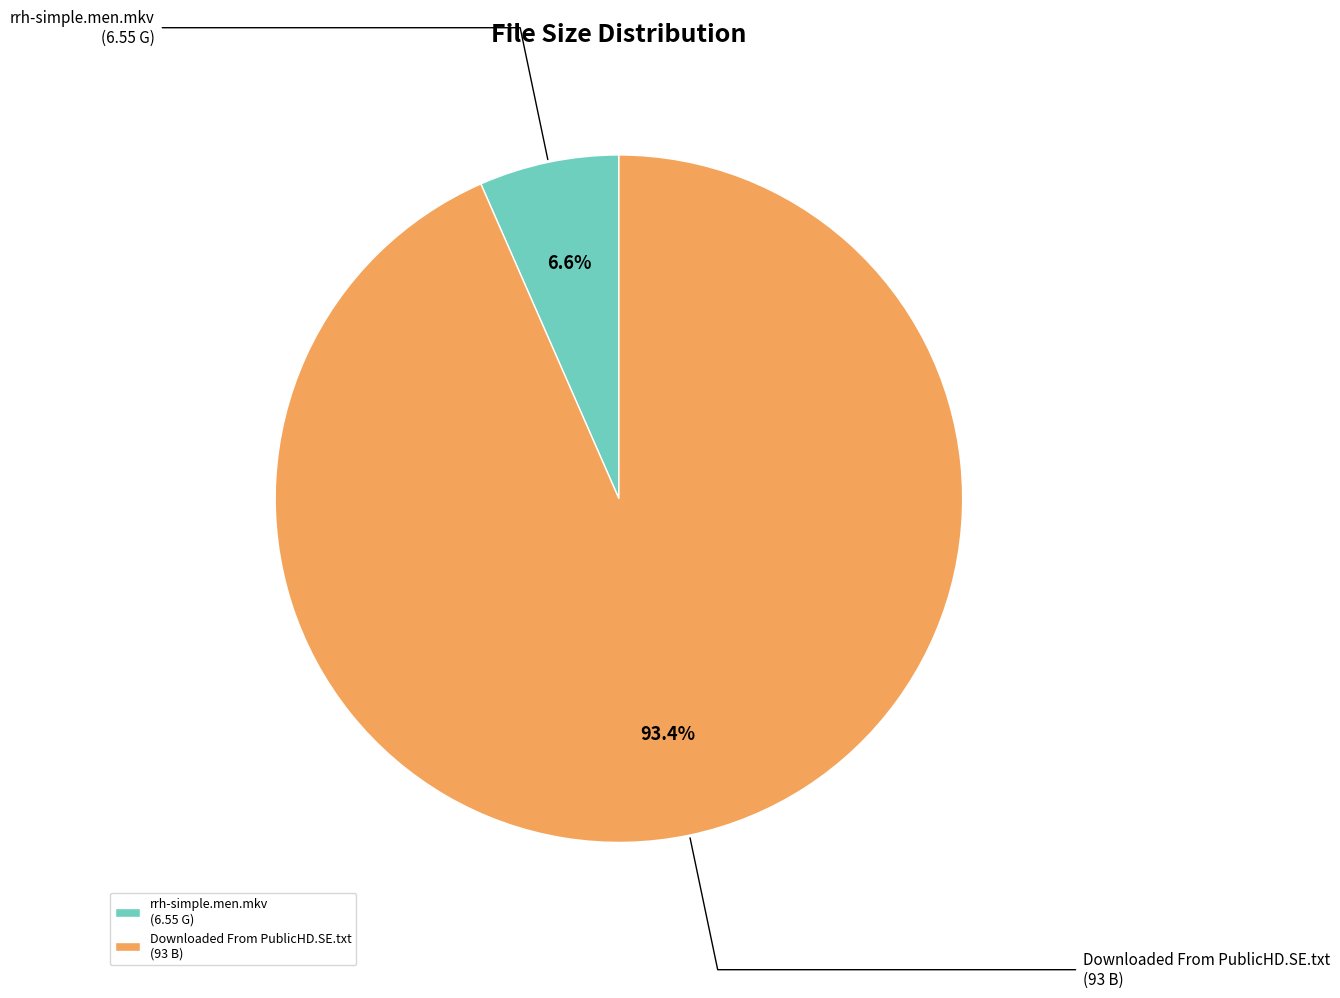

What percentage is the rrh-simple.men.mkv slice, to the nearest percent?

7%